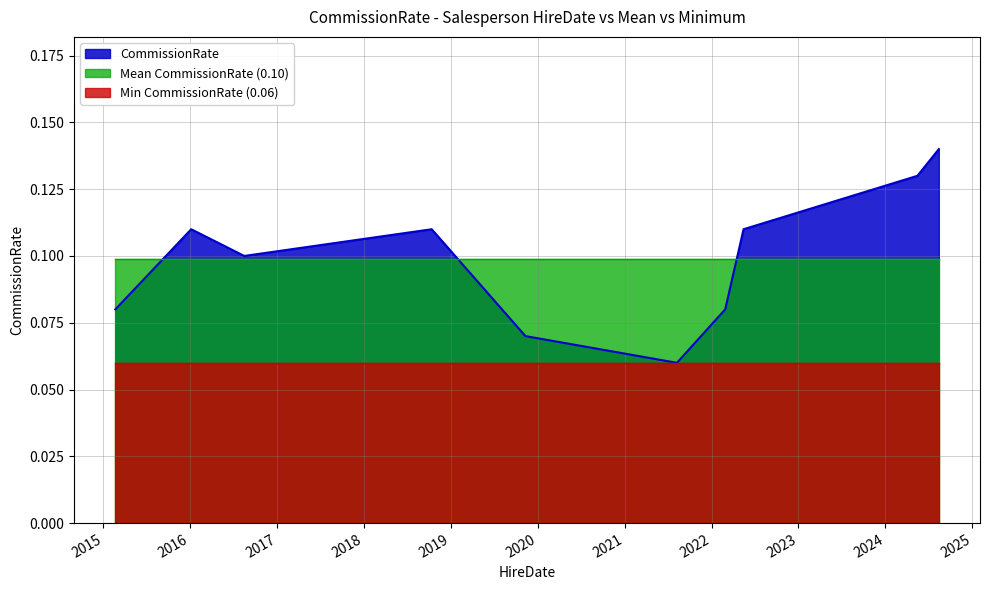

Which series has the largest range (max minus min)?

CommissionRate